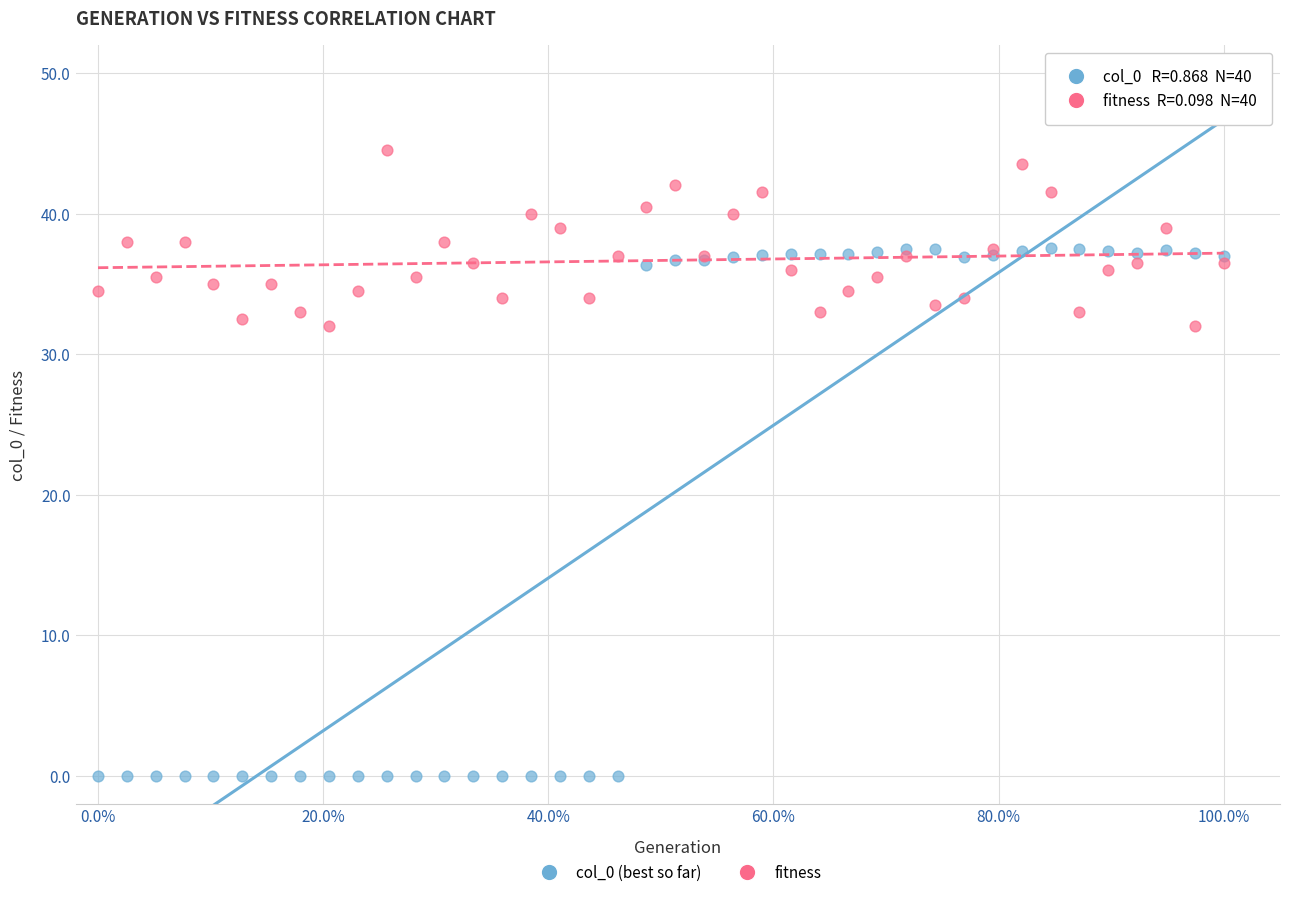

Which series has the widest spread of Y values?

col_0 (best so far)